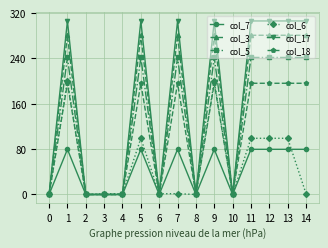

What are all the series names shown in the legend?

col_7, col_3, col_5, col_6, col_17, col_18